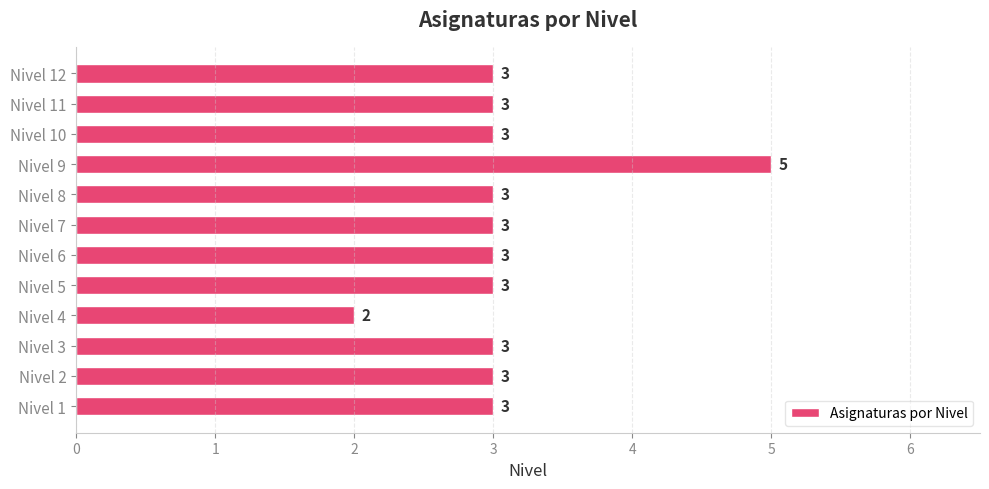

The chart shows a value of 3 at Nivel 7. True or false?

True